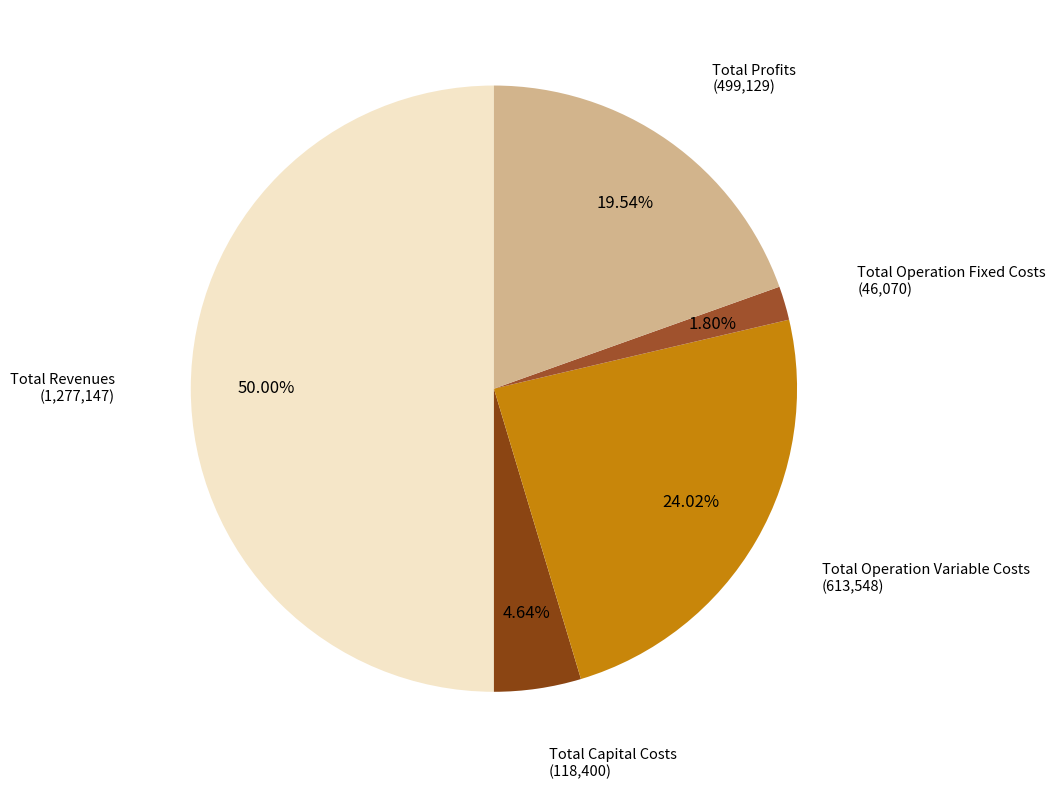

Which category has the smallest portion of the pie?

Total Operation Fixed Costs